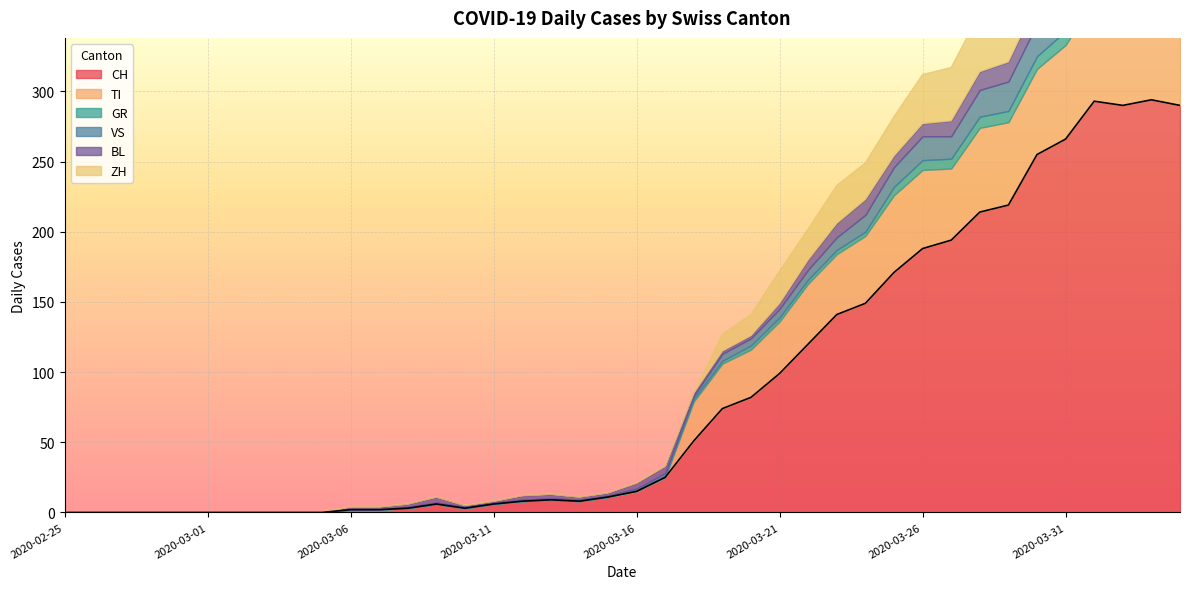

Which series has the largest total across all categories?

CH